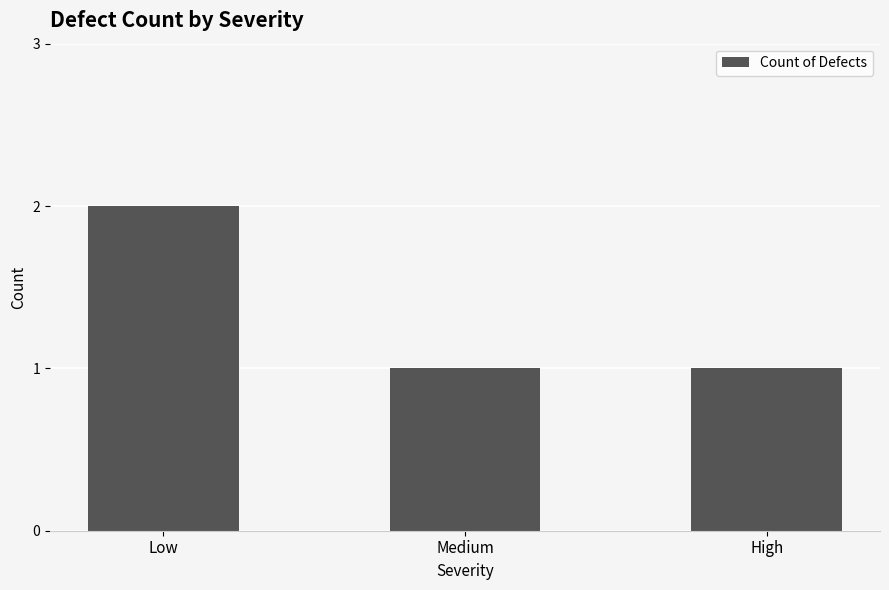

Are the bars grouped side by side (vs. stacked)?

No